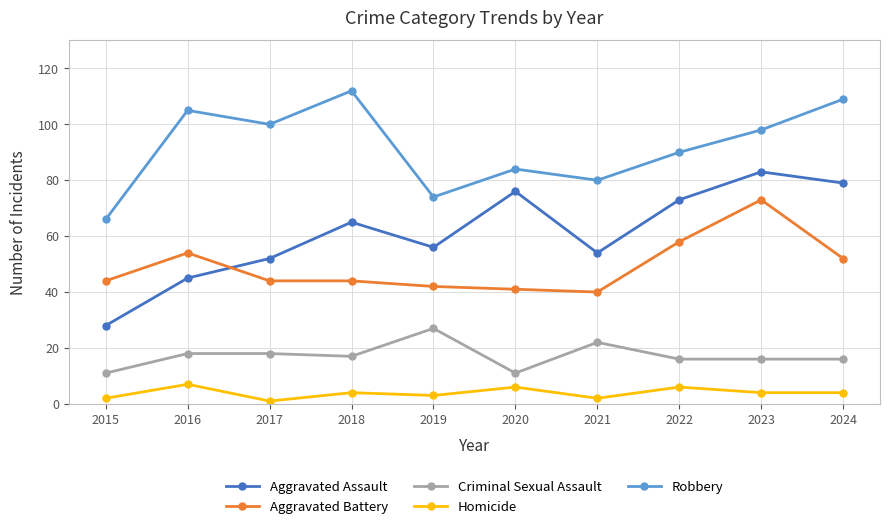

How many data points does each series have?

10